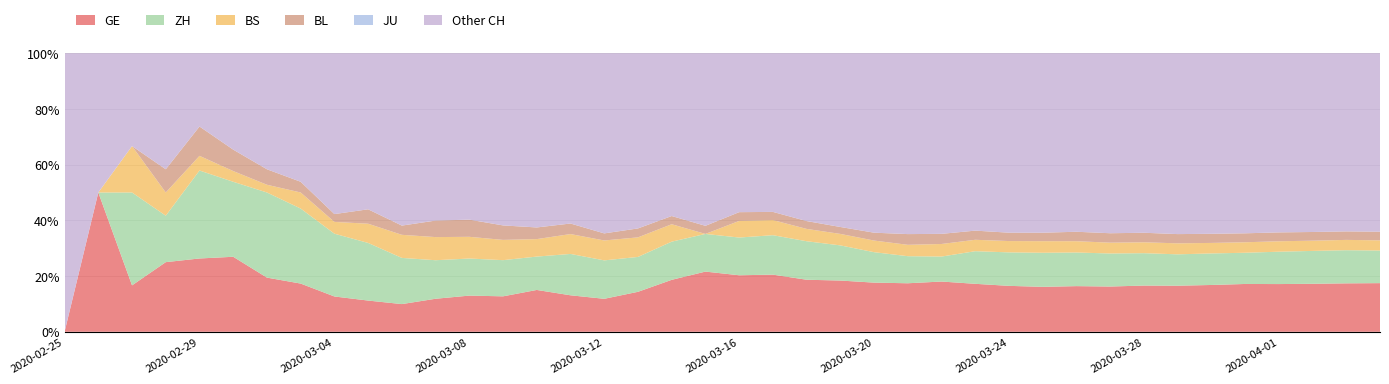

Reading right to left, transcribe all the data shown in this chart.

CH: 21088	20476	19552	18451	17442	16449	15416	14662	13749	12452	11210	10185	9187	7939	7326	6516	5388	4116	3037	2415	1856	1598	1310	1022	687	526	385	308	253	181	116	71	52	36	26	19	12	6	2	1
GE: 3683	3561	3369	3161	2994	2764	2550	2433	2234	2041	1809	1679	1582	1432	1276	1150	991	769	623	490	401	298	188	121	90	79	49	40	30	18	13	9	9	7	7	5	3	1	1	0
ZH: 2468	2435	2307	2143	1954	1862	1736	1704	1630	1503	1371	1224	1076	712	712	712	680	569	430	327	251	219	164	141	102	63	50	41	35	30	24	16	14	11	7	6	2	2	0	0
JU: 0	0	0	0	0	0	0	0	0	0	0	0	0	0	0	0	0	0	0	0	0	0	0	0	0	0	0	0	0	0	0	0	0	0	0	0	0	0	0	0
BS: 771	758	718	691	657	621	609	573	534	505	466	414	376	358	299	272	222	182	165	144	0	100	92	73	49	33	28	24	21	15	8	3	3	1	1	1	1	1	0	0
BL: 656	625	610	588	561	539	511	502	466	422	341	306	302	289	282	184	134	116	89	76	54	47	42	26	26	22	20	19	15	6	6	2	2	2	2	2	1	0	0	0